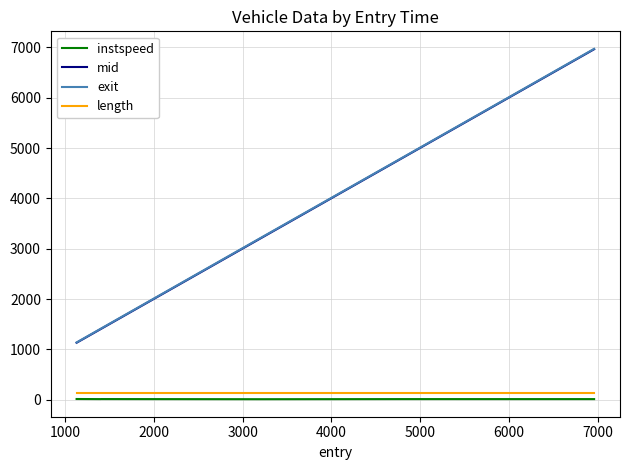

True or false: mid and instspeed intersect in this chart.

False